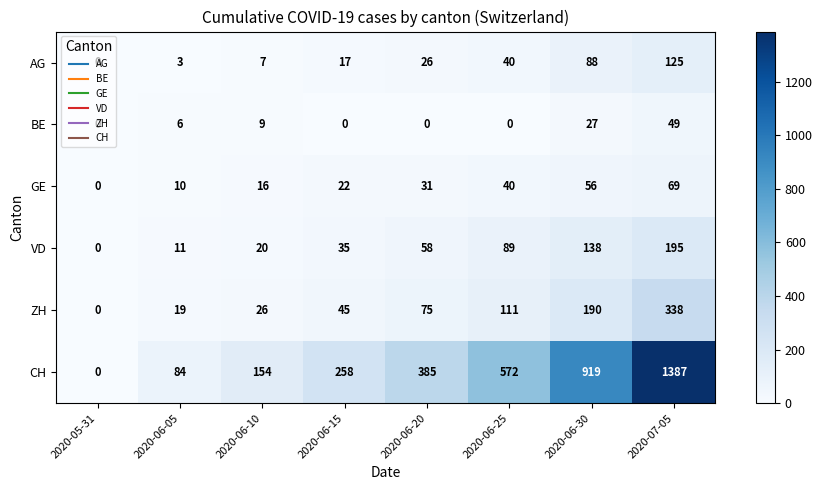

Where is CH nearest to the value 693?

2020-06-25